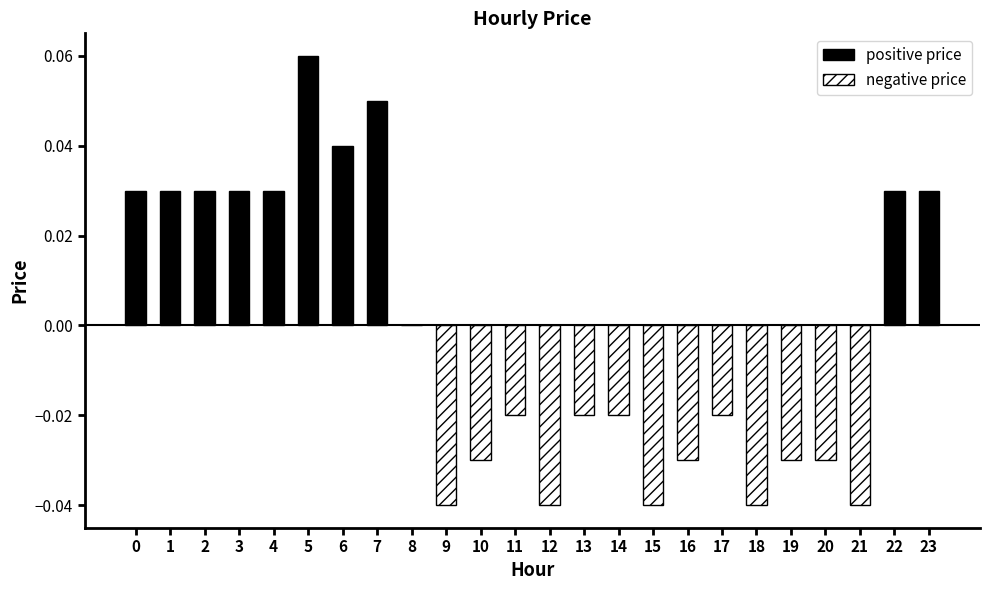

Are the bars horizontal?

No